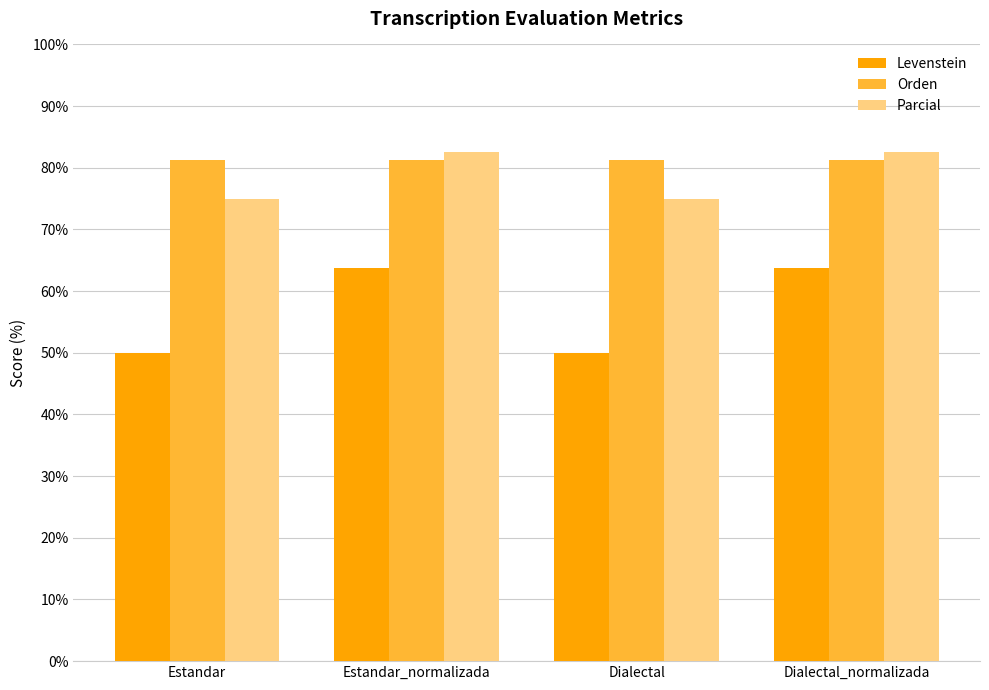

Reading left to right, extract all data points from this chart.

Levenstein: Estandar=50.0	Estandar_normalizada=63.8	Dialectal=50.0	Dialectal_normalizada=63.8
Orden: Estandar=81.3	Estandar_normalizada=81.3	Dialectal=81.3	Dialectal_normalizada=81.3
Parcial: Estandar=75.0	Estandar_normalizada=82.5	Dialectal=75.0	Dialectal_normalizada=82.5